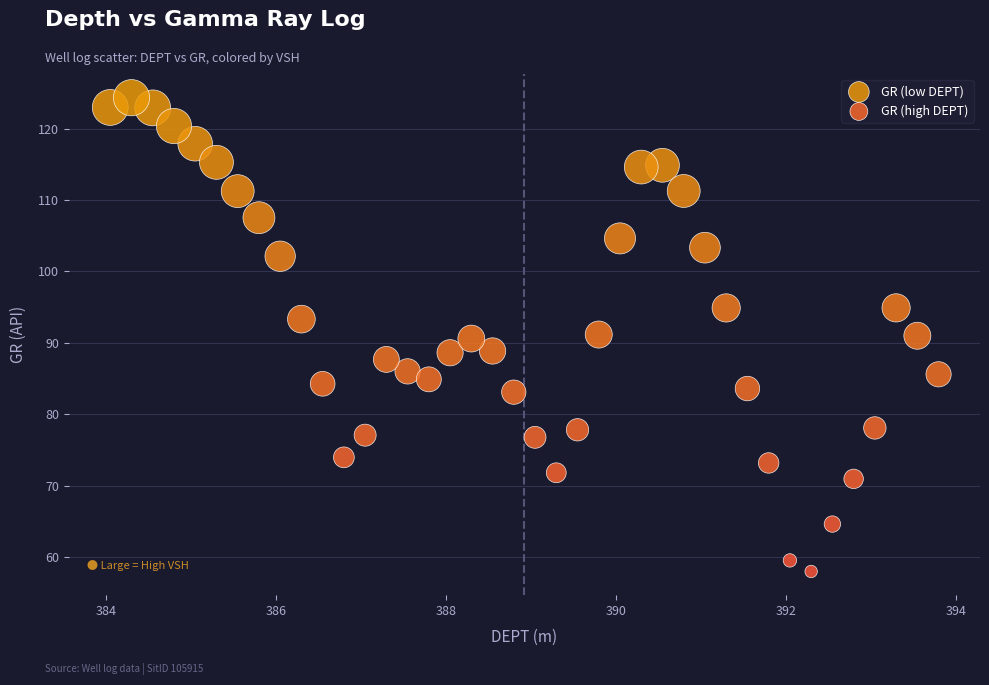

Which series contains the lowest Y value?

GR (high DEPT)